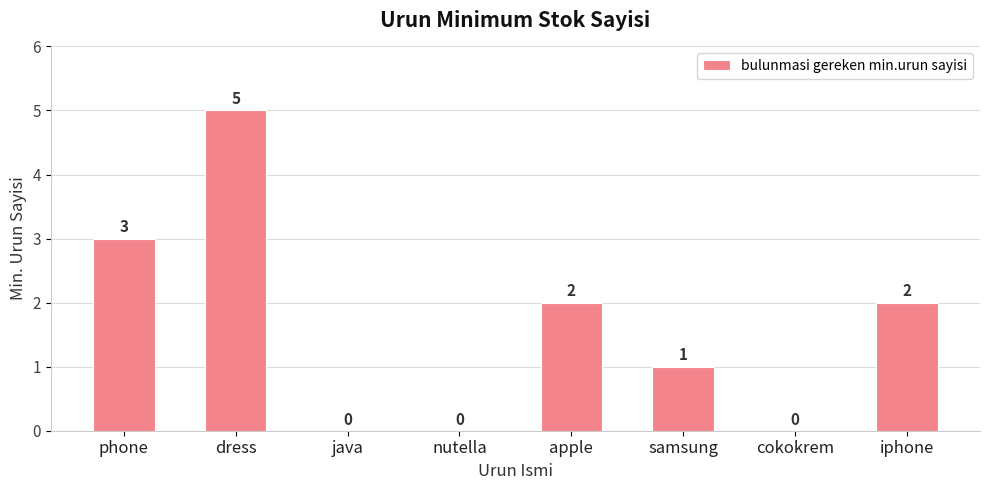

Which category has the highest value across all series?

dress